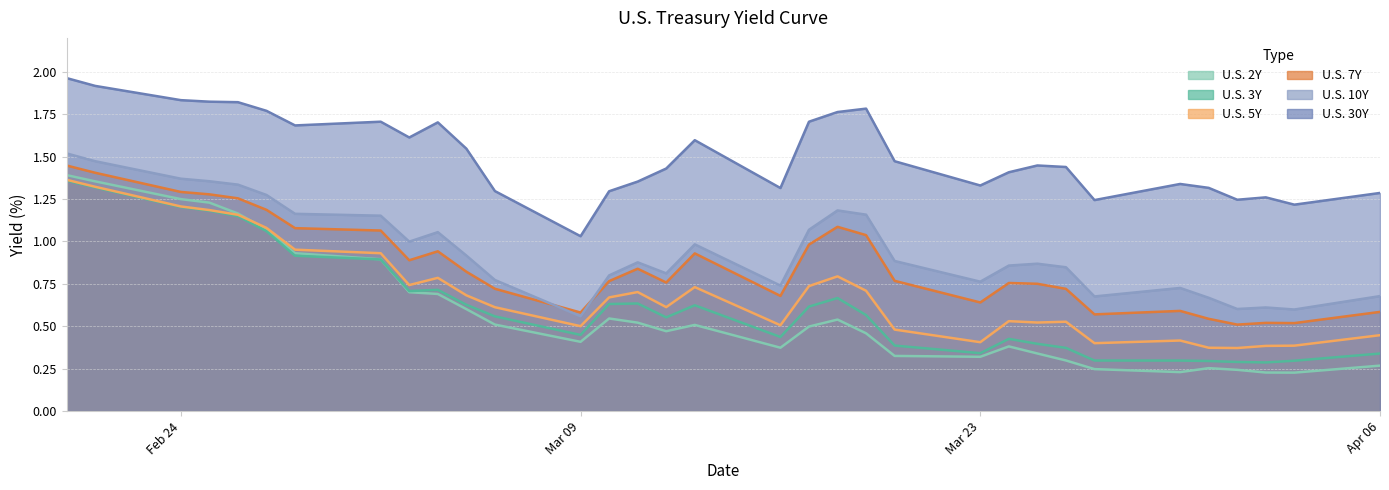

True or false: U.S. 10Y has more than 1 points higher than both neighbors.

True